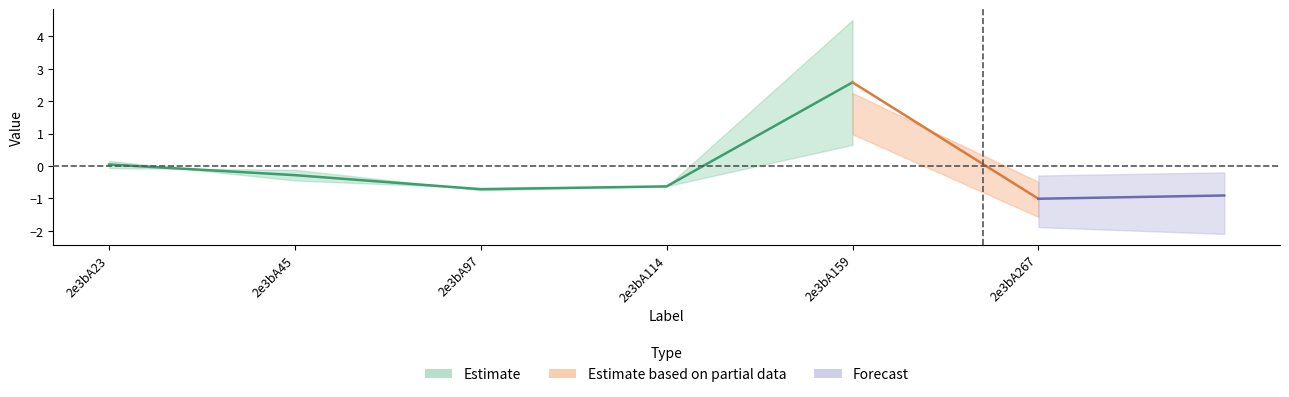

At which category is the sum across all series the highest?

2e3bA159